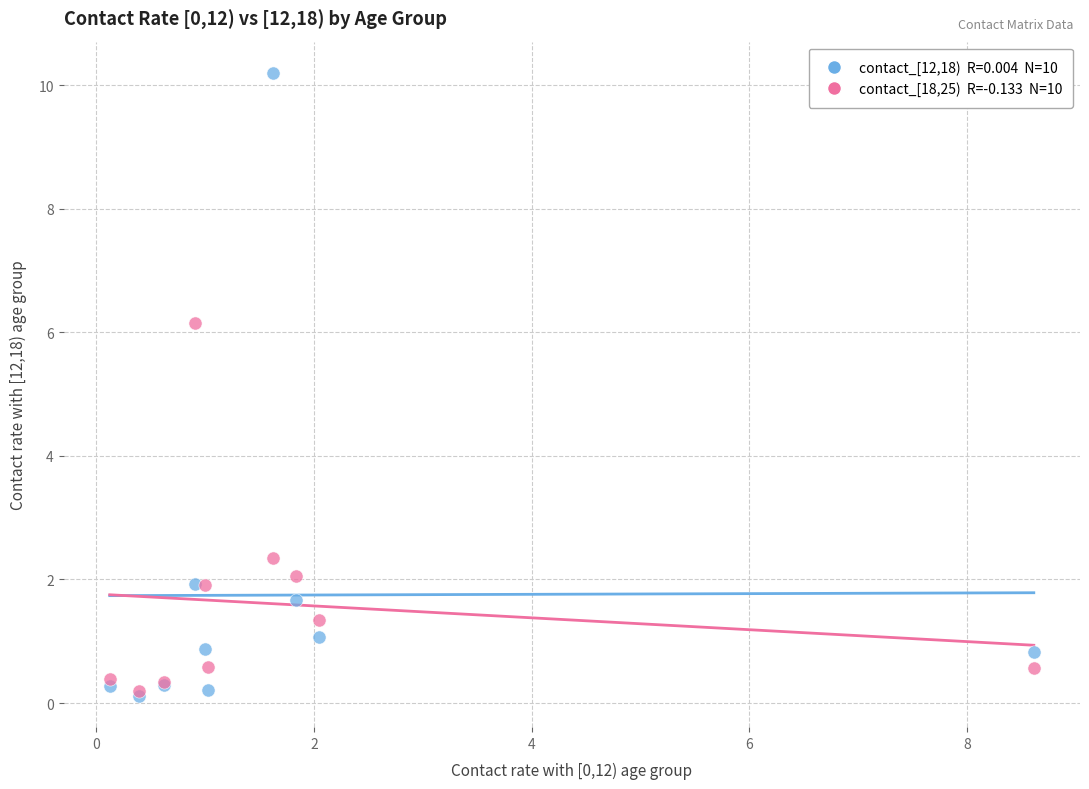

Across all series, what Y value is closest to 5?

6.2